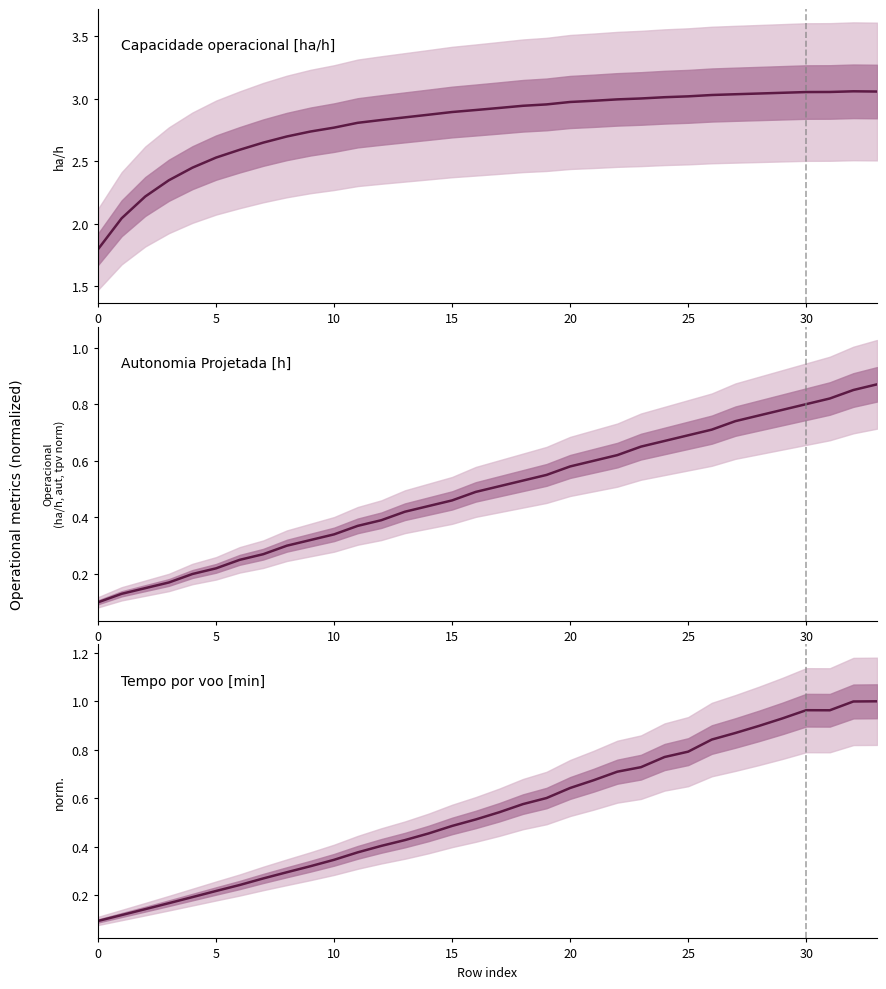

Is it true that Tempo por voo [min] (norm) equals 0.8 at 26?

True